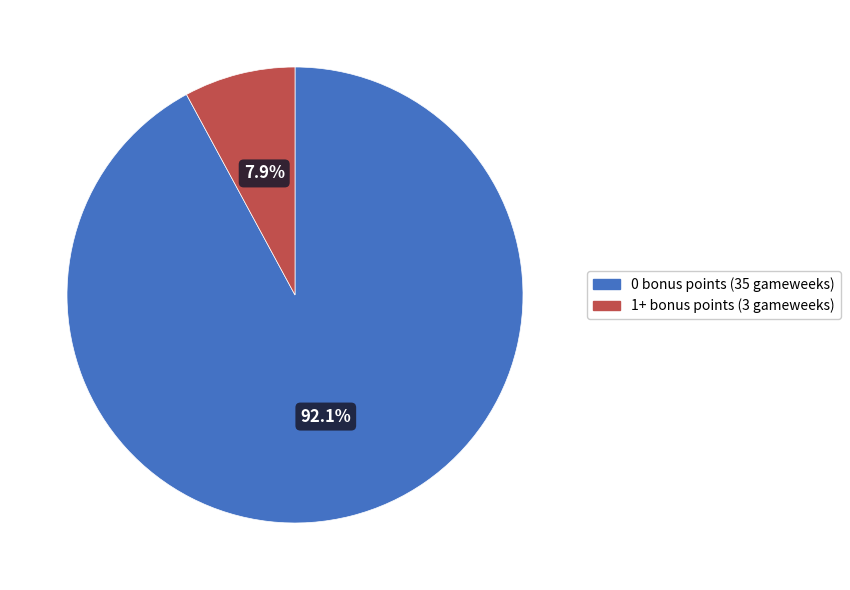

What percentage is the 0 bonus points slice, to the nearest percent?

92%